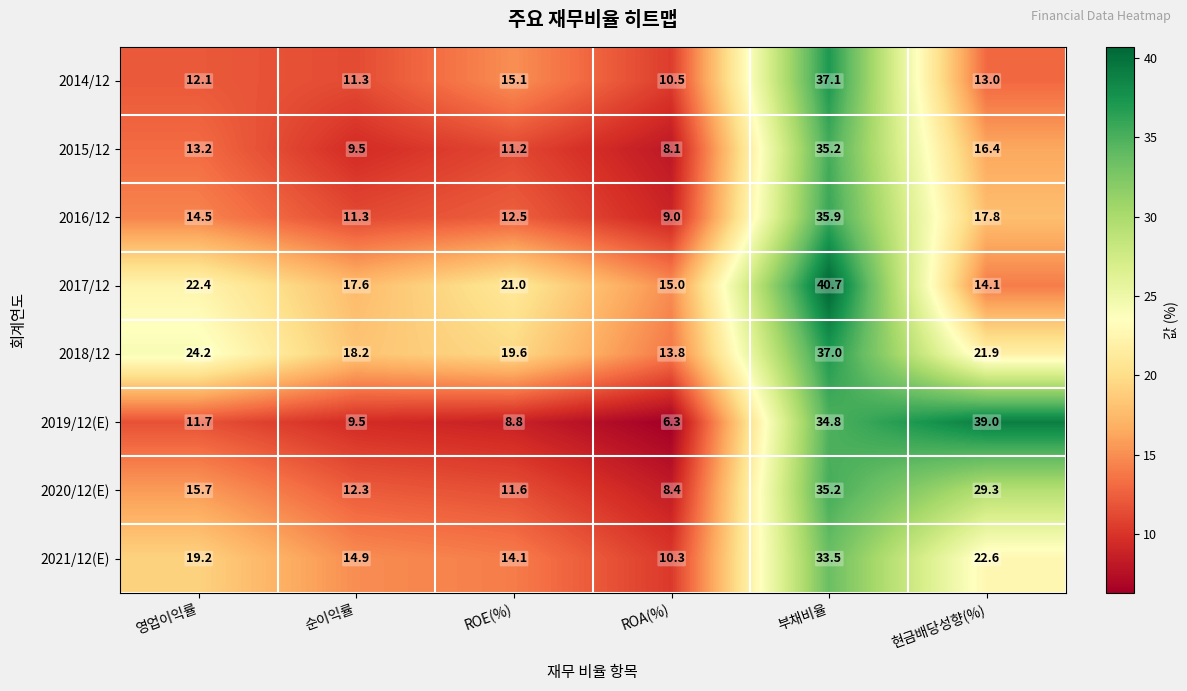

Which series has the largest range (max minus min)?

2019/12(E)